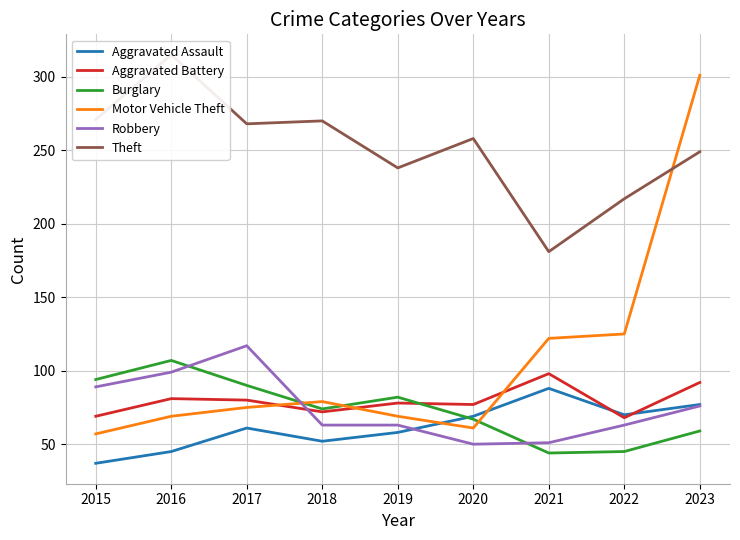

Does the chart have visible grid lines?

Yes